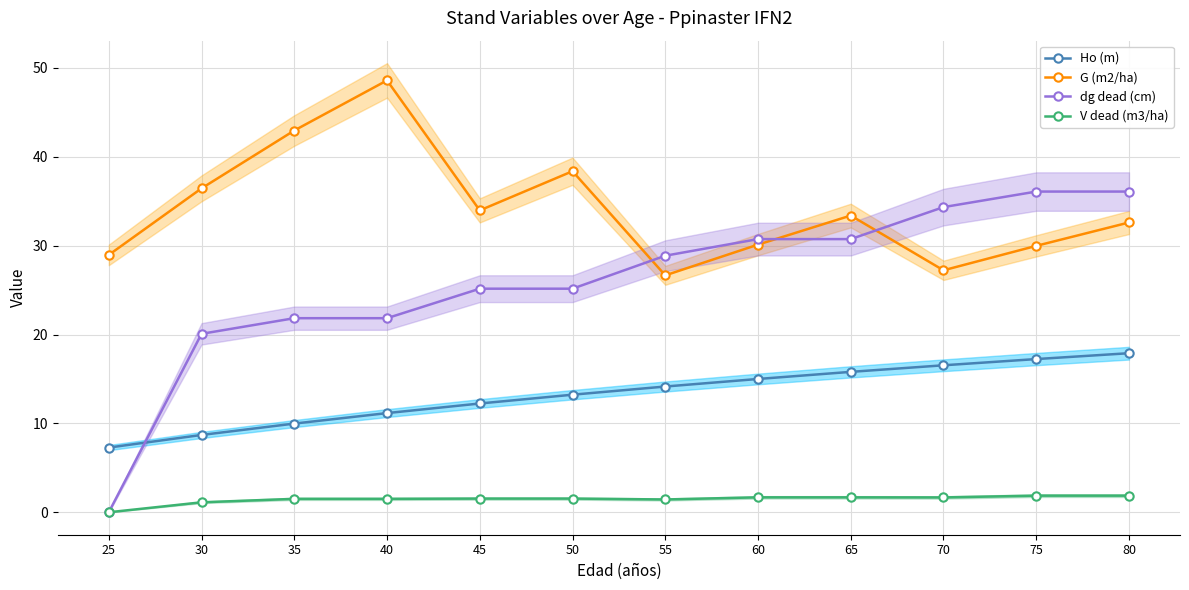

What is the sum of the V dead (m3/ha) values at 80 and 35?

3.4